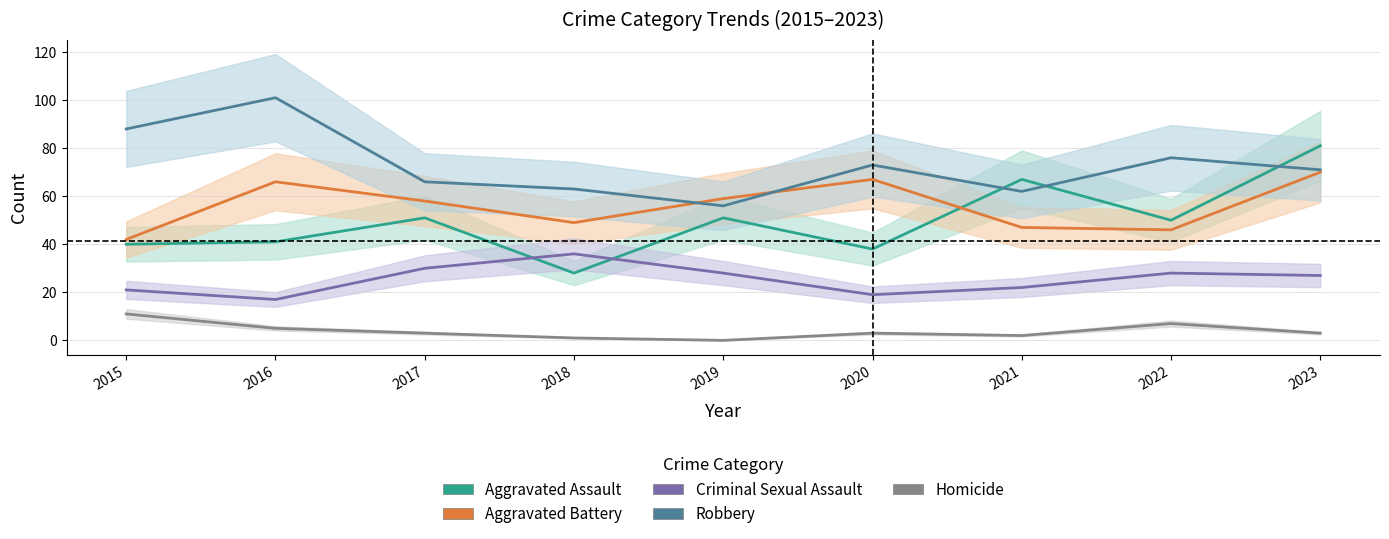

The Aggravated Battery series shows 25 at 2021. True or false?

False